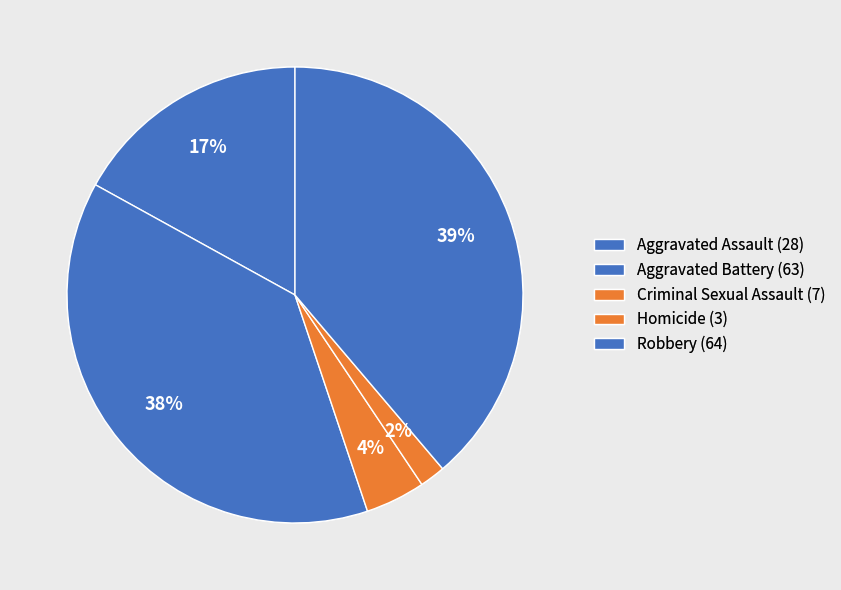

How many slices are in this pie chart?

5